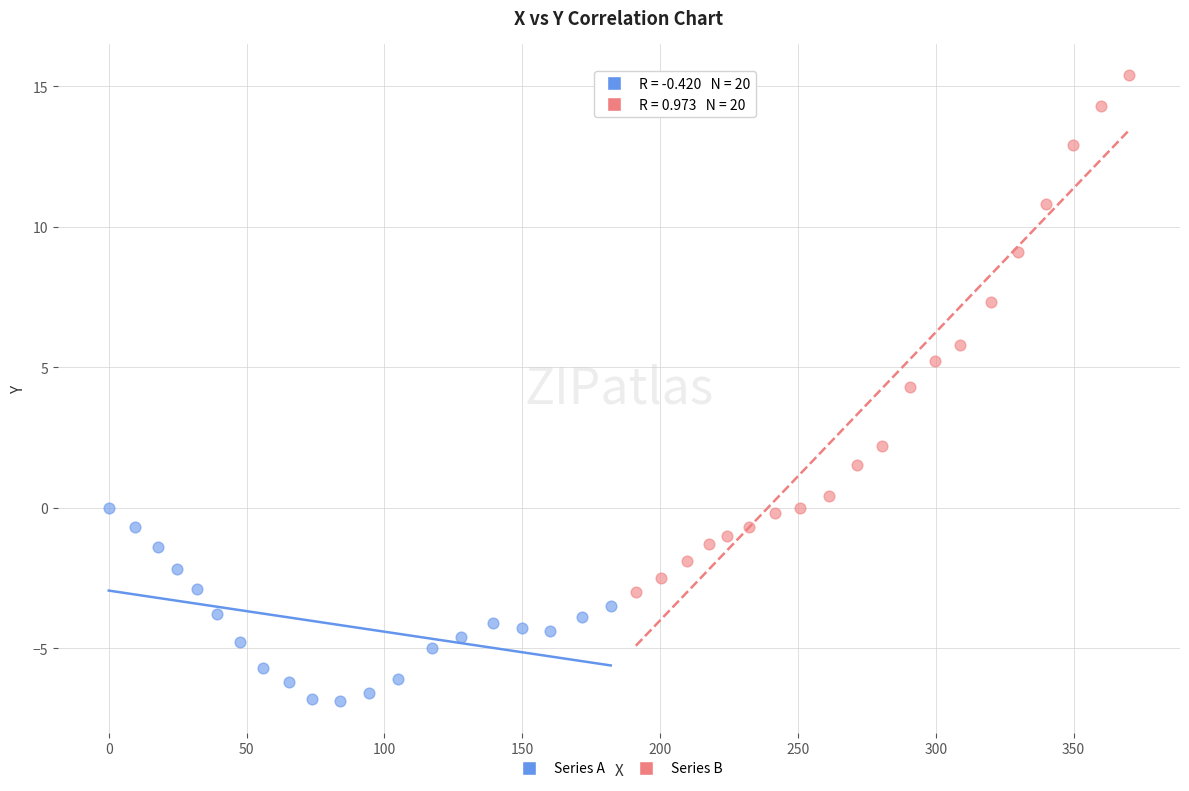

What are all the series names shown in the legend?

Series A, Series B